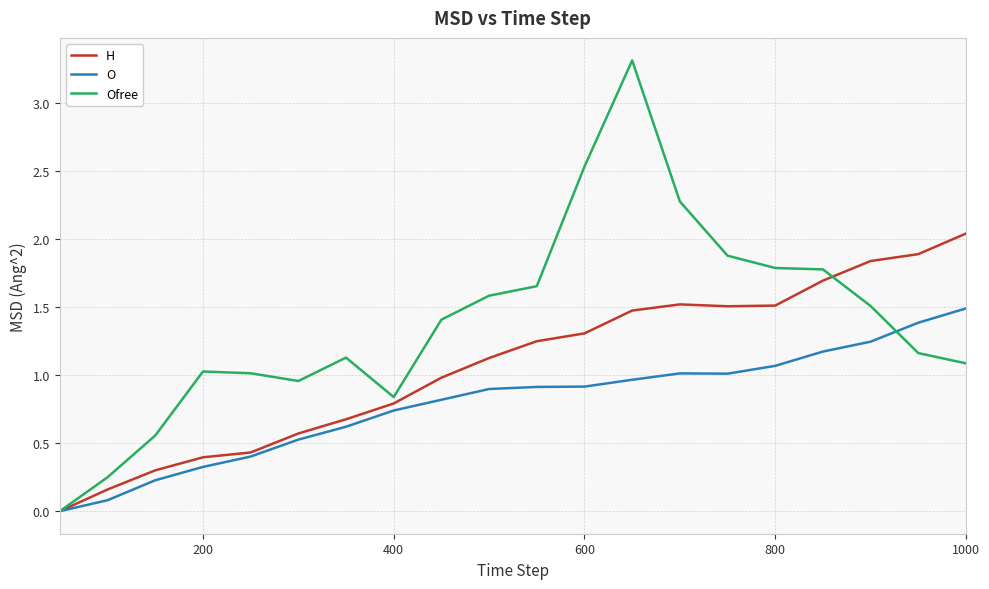

How many values in the O series exceed 0?

19